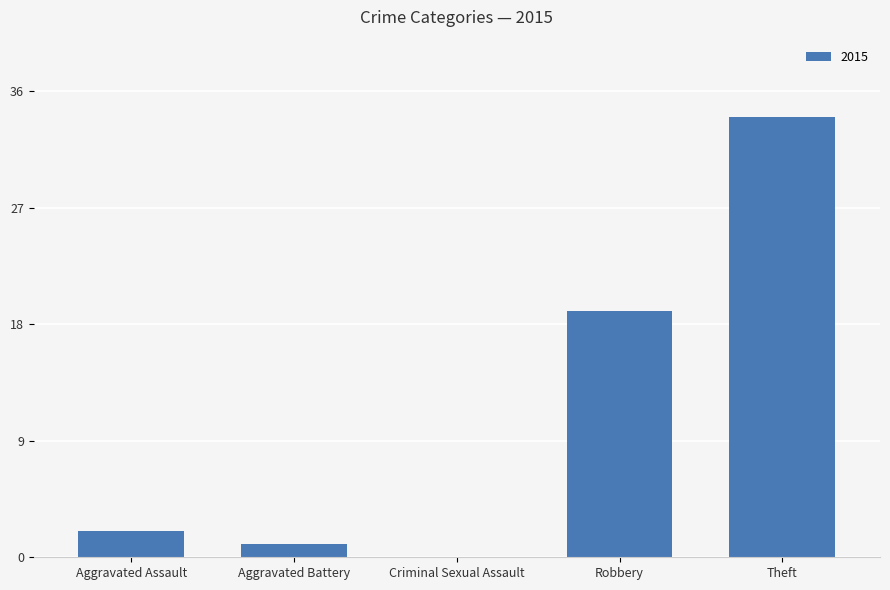

True or false: the data shows 29 at Robbery.

False